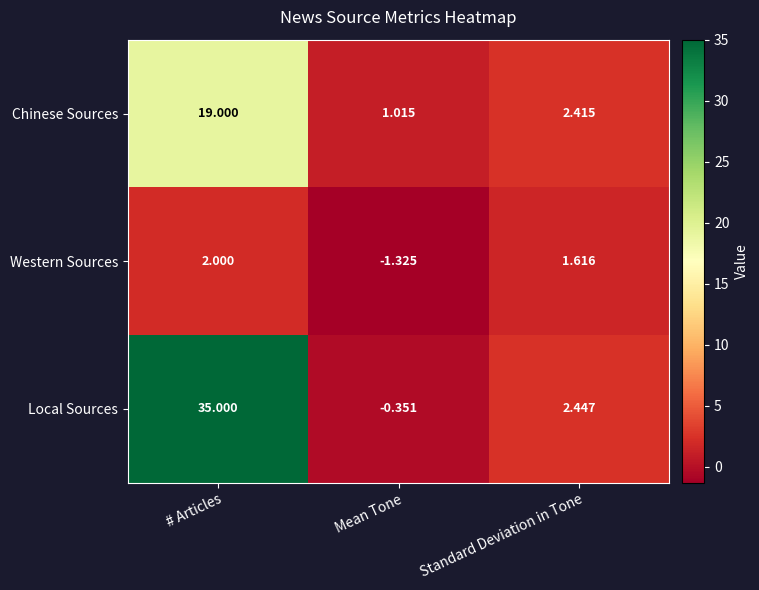

At which category is the sum across all series the highest?

# Articles